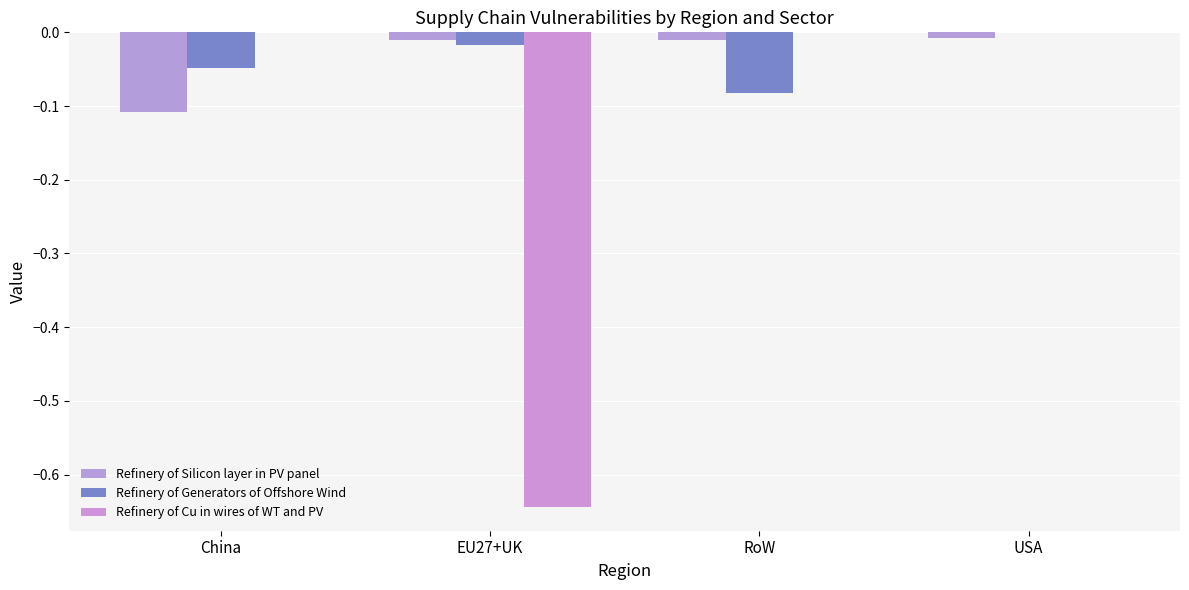

How many distinct data groups are displayed?

3